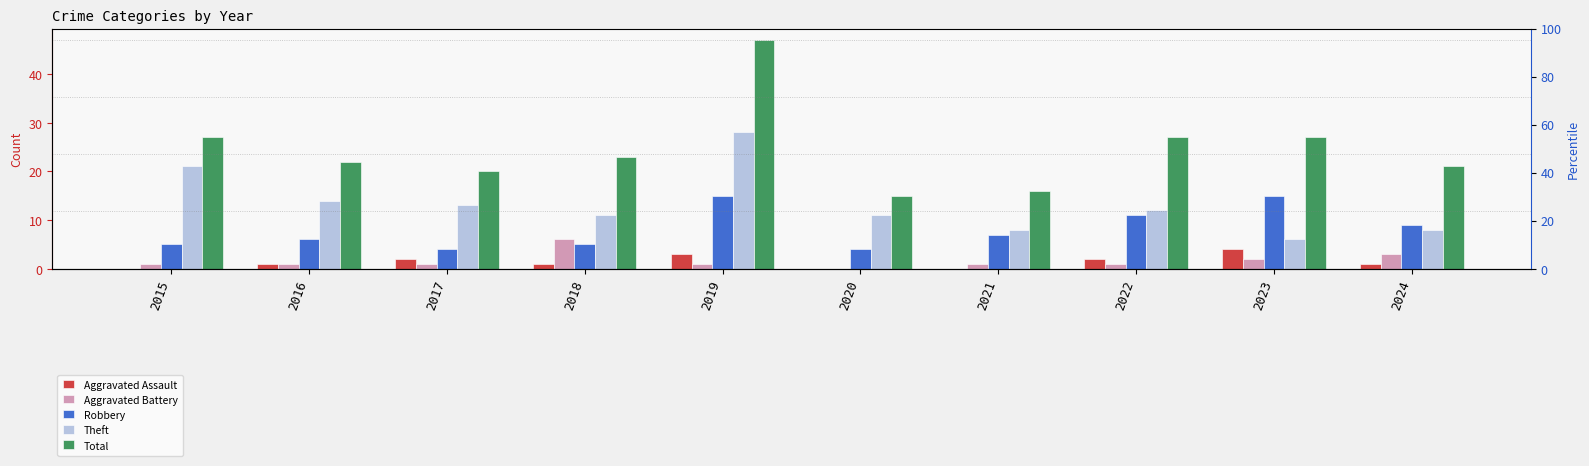

Which label corresponds to the largest value in the chart?

2019